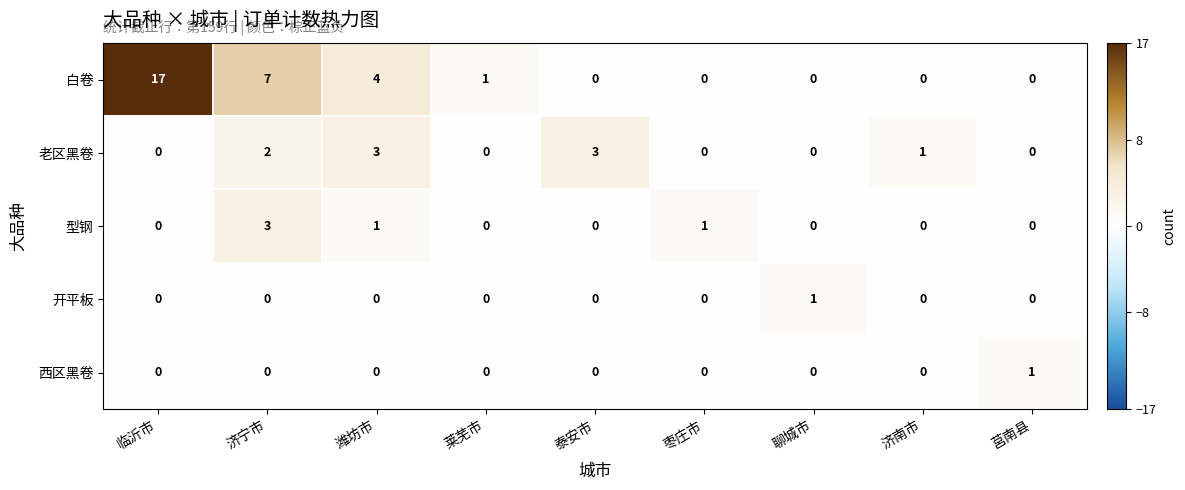

Which label corresponds to the largest value in the chart?

临沂市